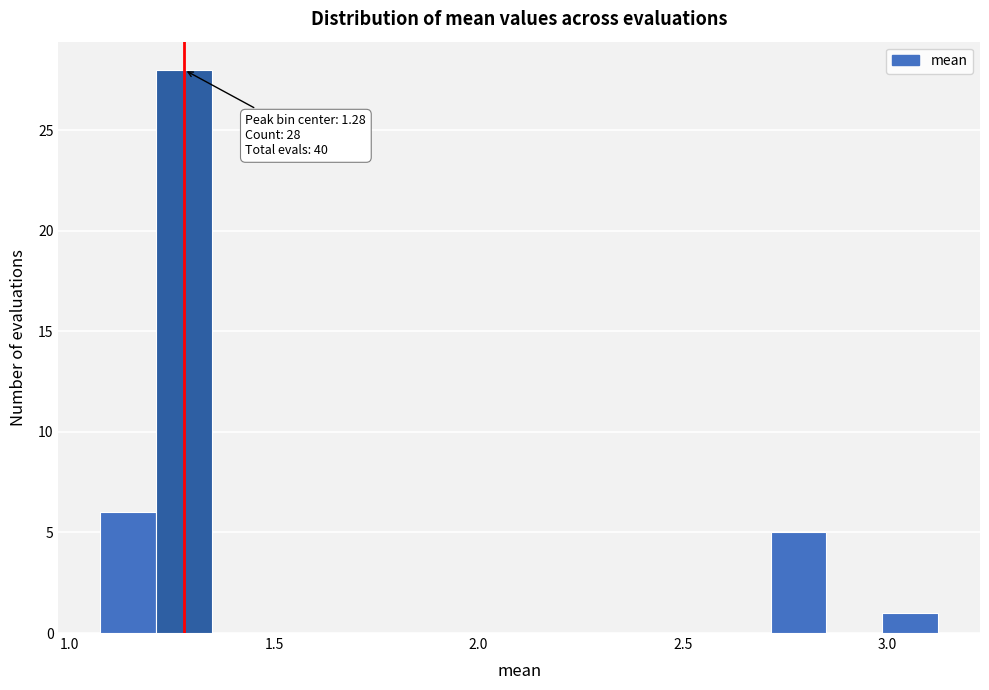

Around what value on the x-axis is the tallest bar? Give the approximate position of its centre, as read against the axis.

1.30